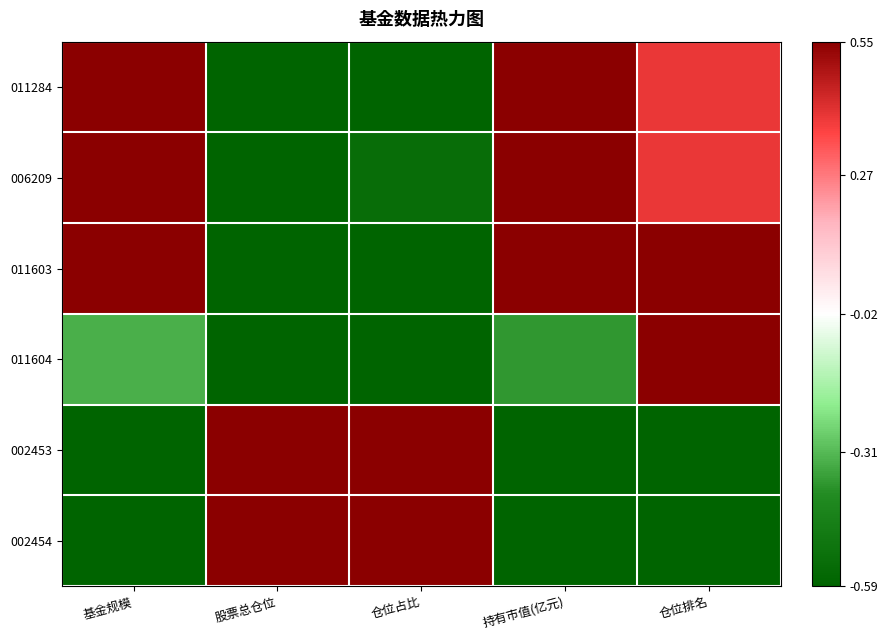

Reading left to right, transcribe all the data shown in this chart.

011284: 基金规模=1.0	股票总仓位=-0.8	仓位占比=-0.6	持有市值(亿元)=1.0	仓位排名=0.4
006209: 基金规模=0.9	股票总仓位=-0.6	仓位占比=-0.5	持有市值(亿元)=0.9	仓位排名=0.4
011603: 基金规模=0.9	股票总仓位=-0.7	仓位占比=-0.8	持有市值(亿元)=0.9	仓位排名=1.0
011604: 基金规模=-0.3	股票总仓位=-0.7	仓位占比=-0.8	持有市值(亿元)=-0.4	仓位排名=1.0
002453: 基金规模=-1.2	股票总仓位=1.4	仓位占比=1.4	持有市值(亿元)=-1.2	仓位排名=-1.4
002454: 基金规模=-1.3	股票总仓位=1.4	仓位占比=1.4	持有市值(亿元)=-1.3	仓位排名=-1.4